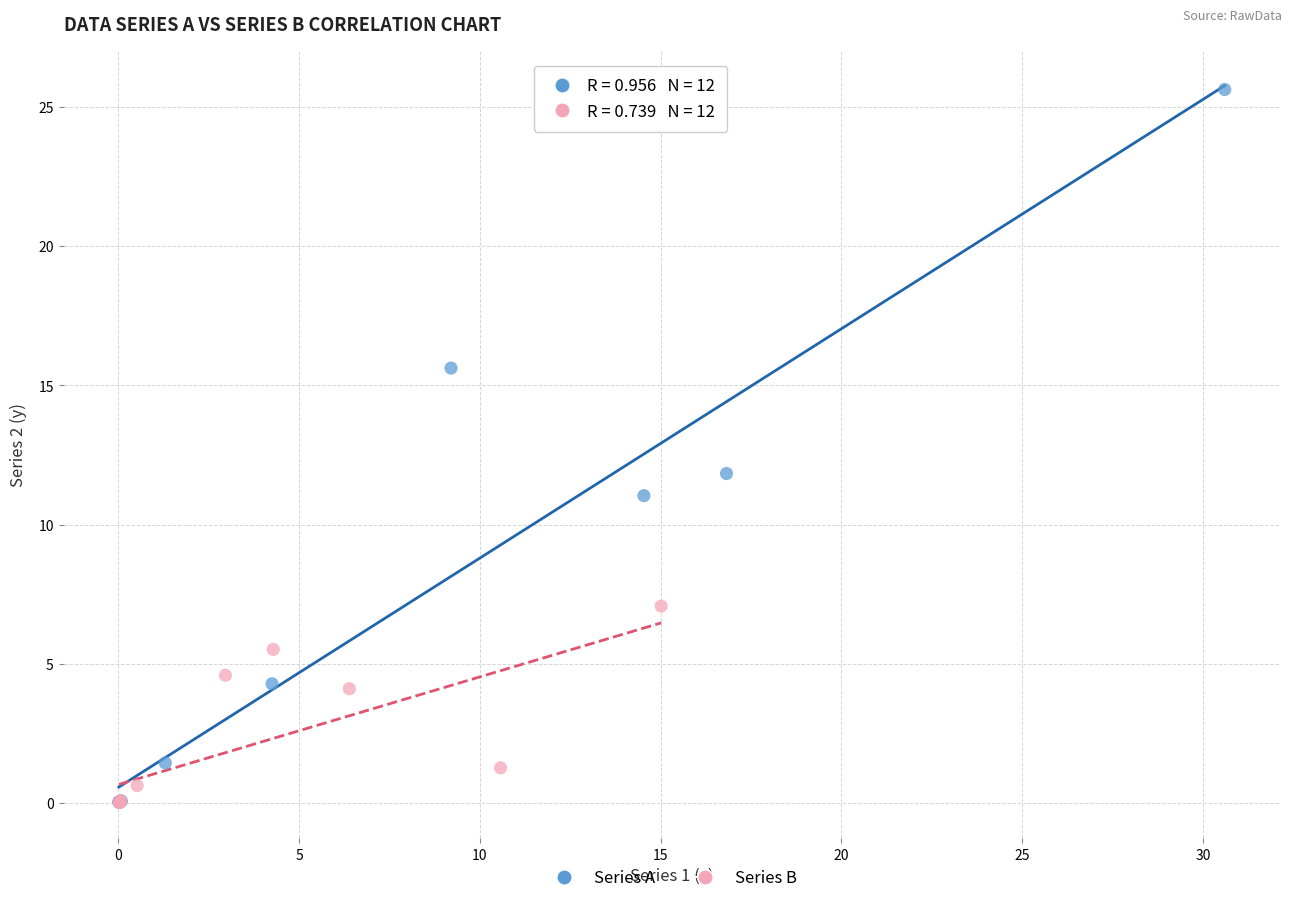

Which series has the widest spread of Y values?

Series A